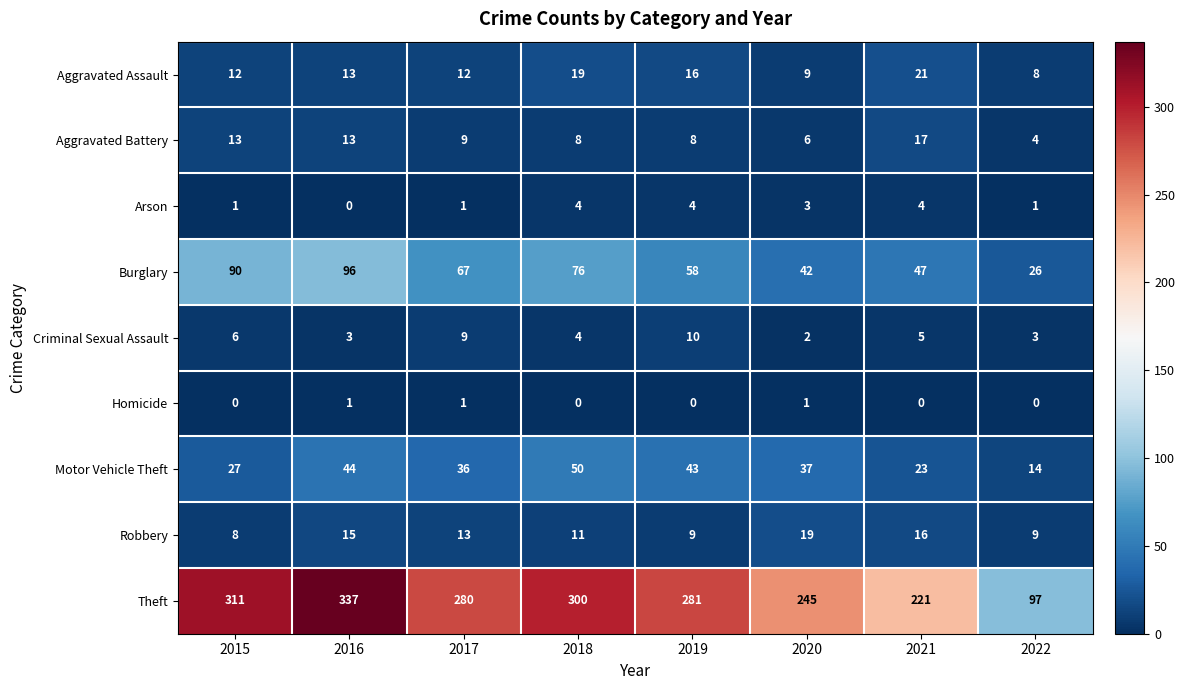

What is the sum of all Theft values?

2072